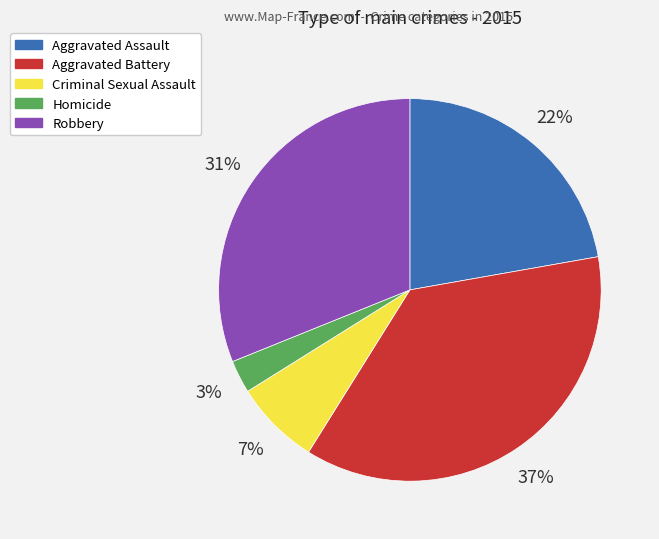

Which has a higher value, Aggravated Assault or Criminal Sexual Assault?

Aggravated Assault